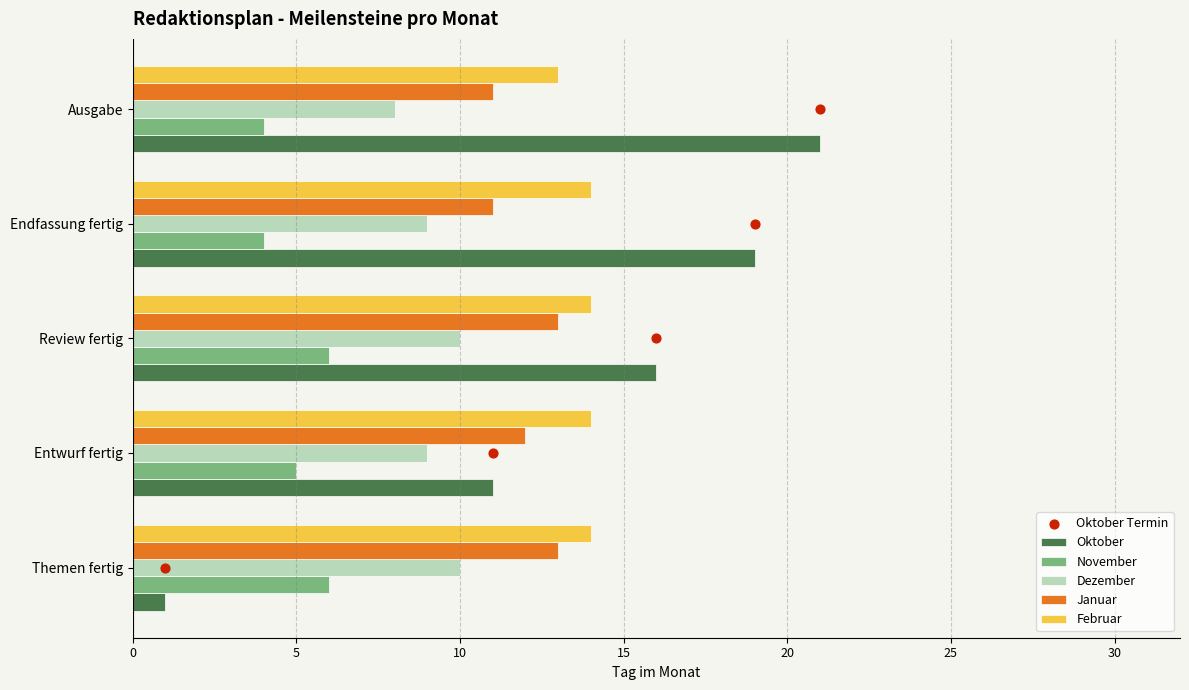

Is the value of Januar at Entwurf fertig greater than the value of Oktober at Themen fertig?

Yes